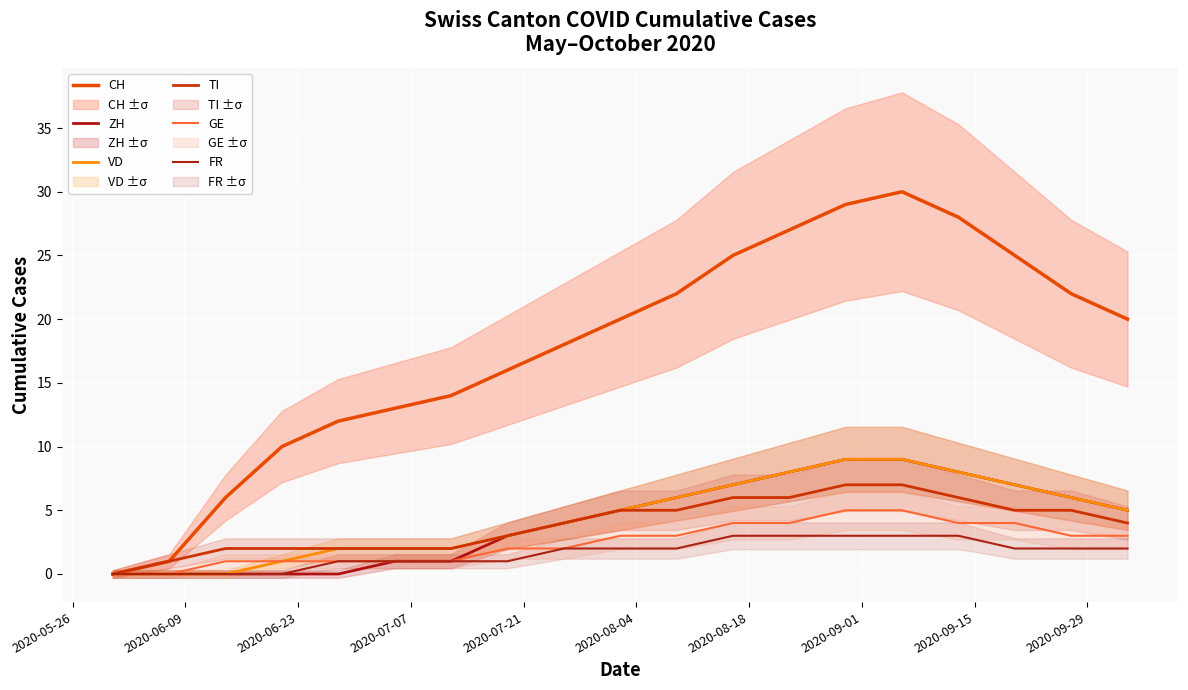

True or false: GE and VD intersect in this chart.

False